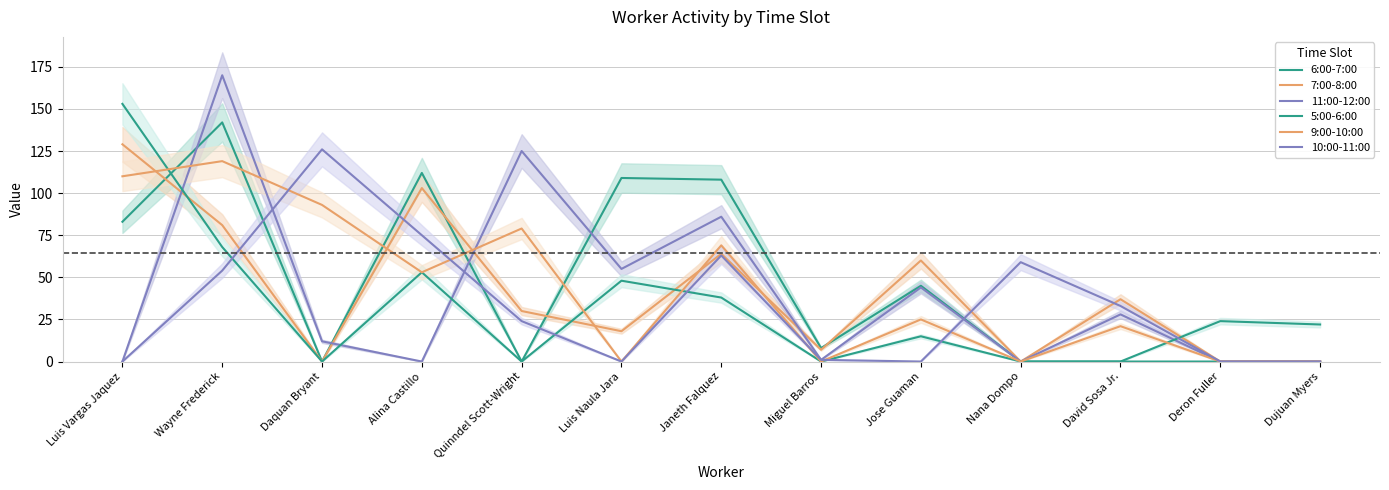

List the series in order of their peak value, lowest first.

9:00-10:00, 10:00-11:00, 7:00-8:00, 6:00-7:00, 5:00-6:00, 11:00-12:00